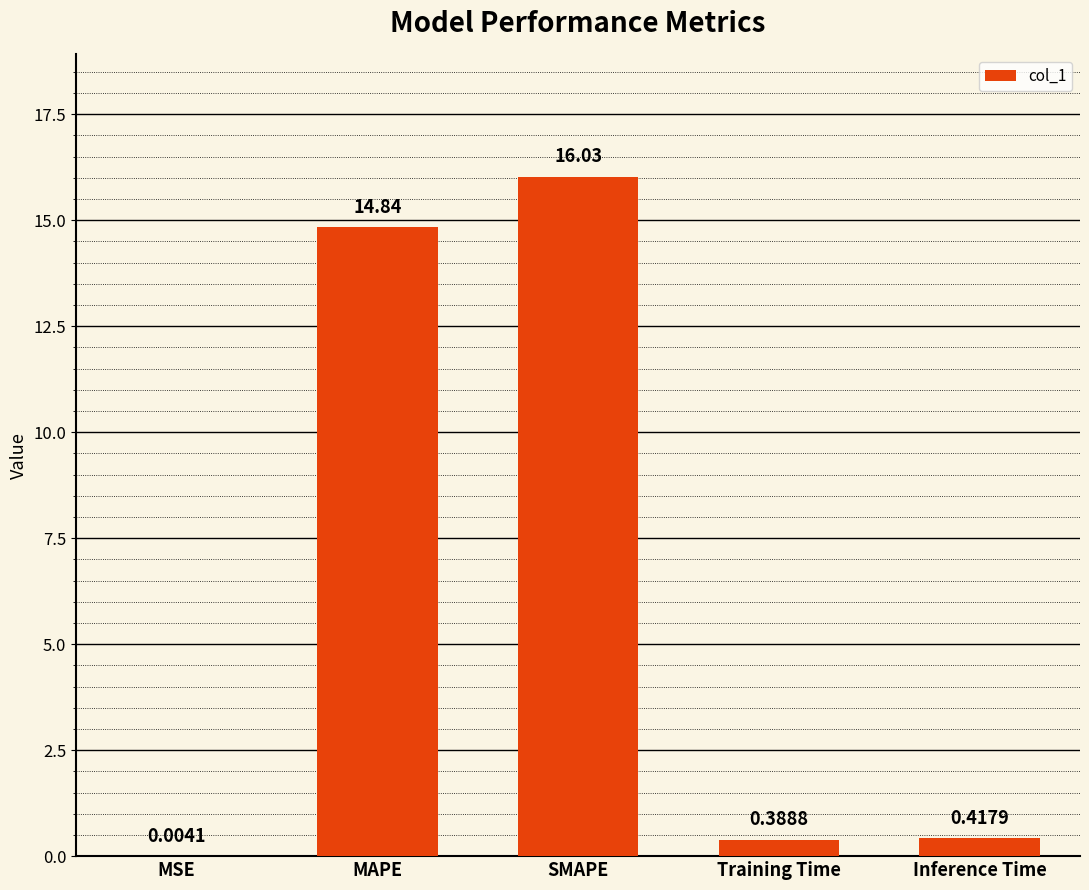

At which label is the value closest to 8?

MAPE